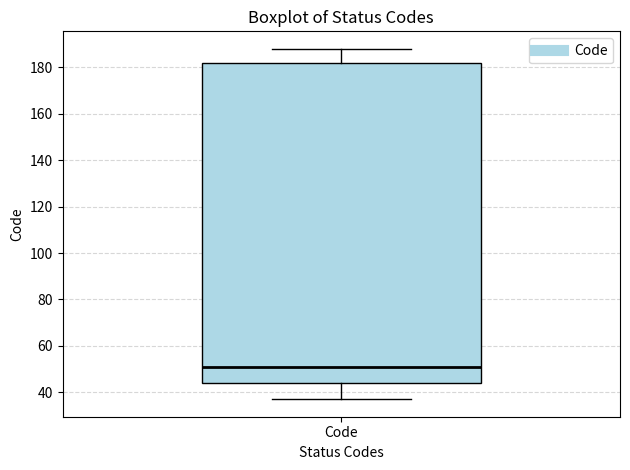

Read this box plot against the y-axis: the position of the median line, the range covered by the box, and the ends of both whiskers. The values are not printed on the chart, so give them approximately, as read against the axis.

median 52, box 44 to 182, whiskers 38 to 188